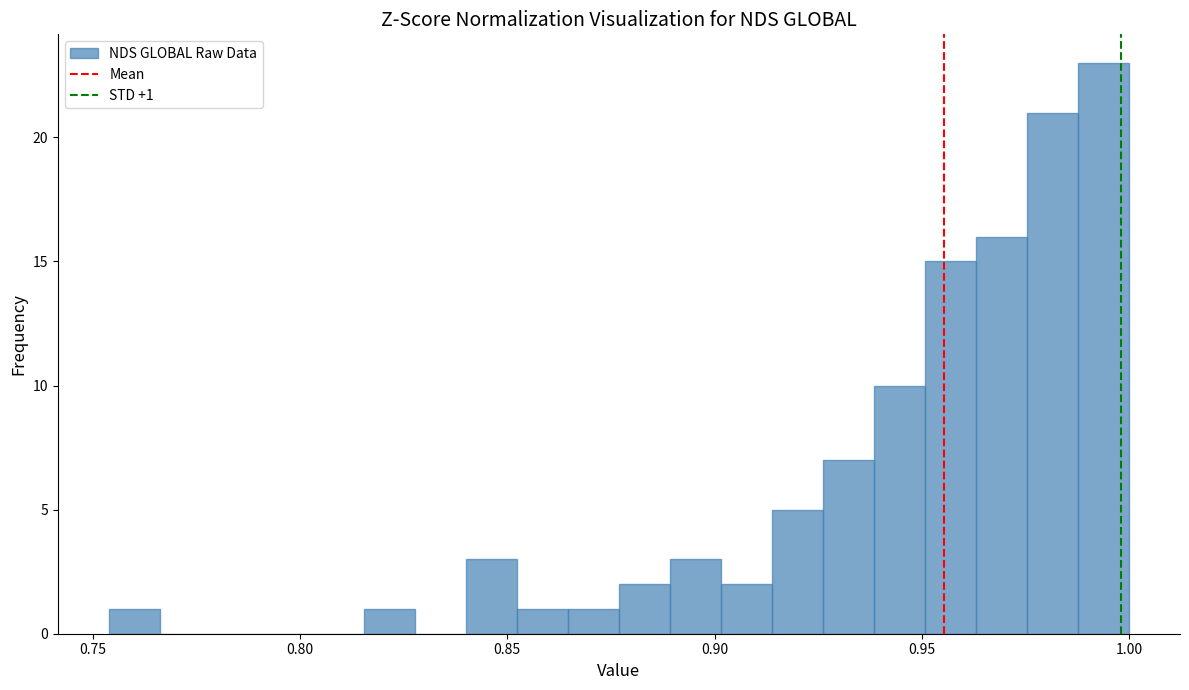

Around what value on the x-axis is the tallest bar? Give the approximate position of its centre, as read against the axis.

0.995